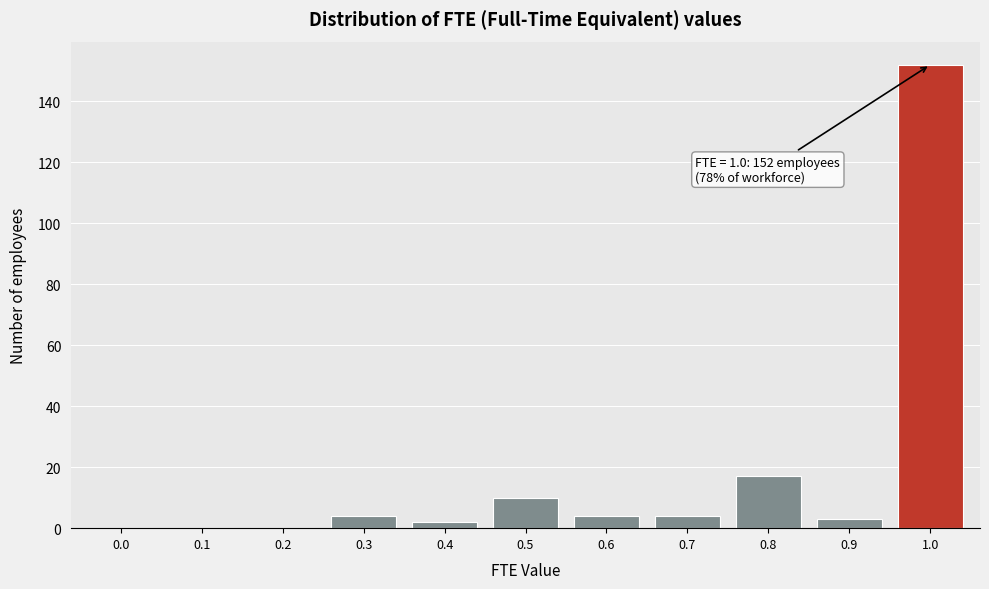

Reading left to right, extract all data points from this chart.

0.0=0	0.1=0	0.2=0	0.3=4	0.4=2	0.5=10	0.6=4	0.7=4	0.8=17	0.9=3	1.0=152